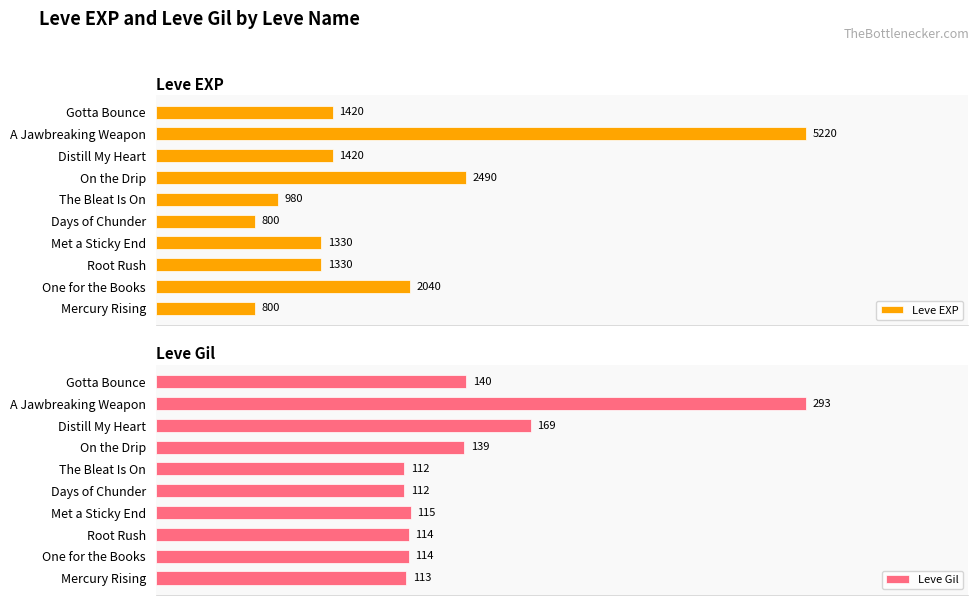

At which label does Leve EXP reach its peak?

A Jawbreaking Weapon